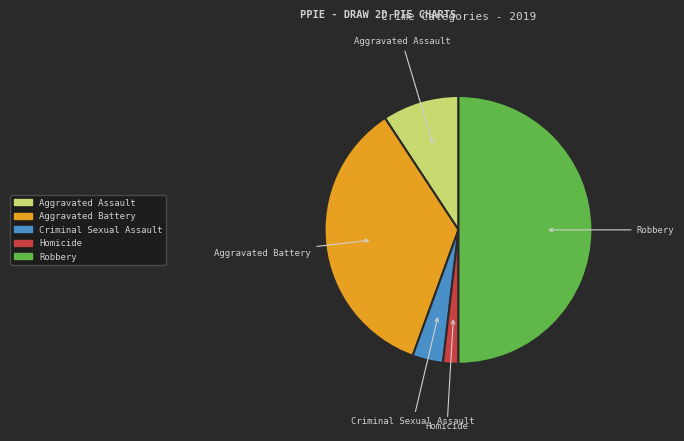

Is it true that Robbery is 60% of the pie?

False